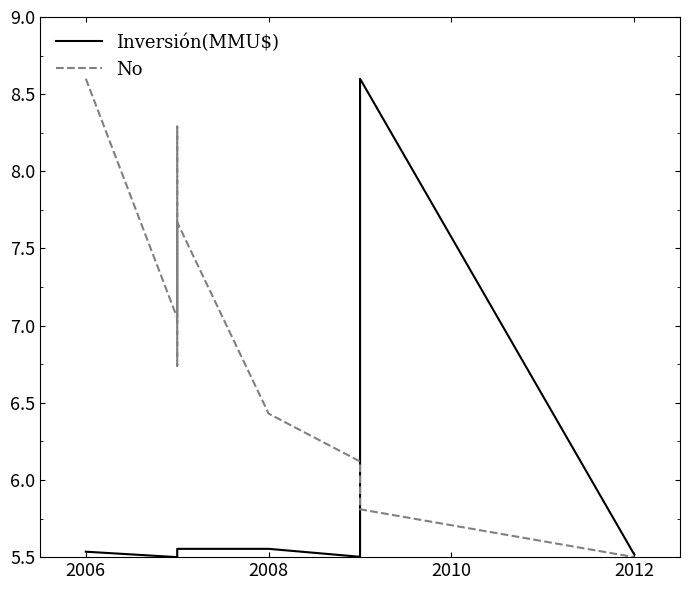

Is the value of Inversión(MMU$) at 9 greater than the value of No at 7?

Yes